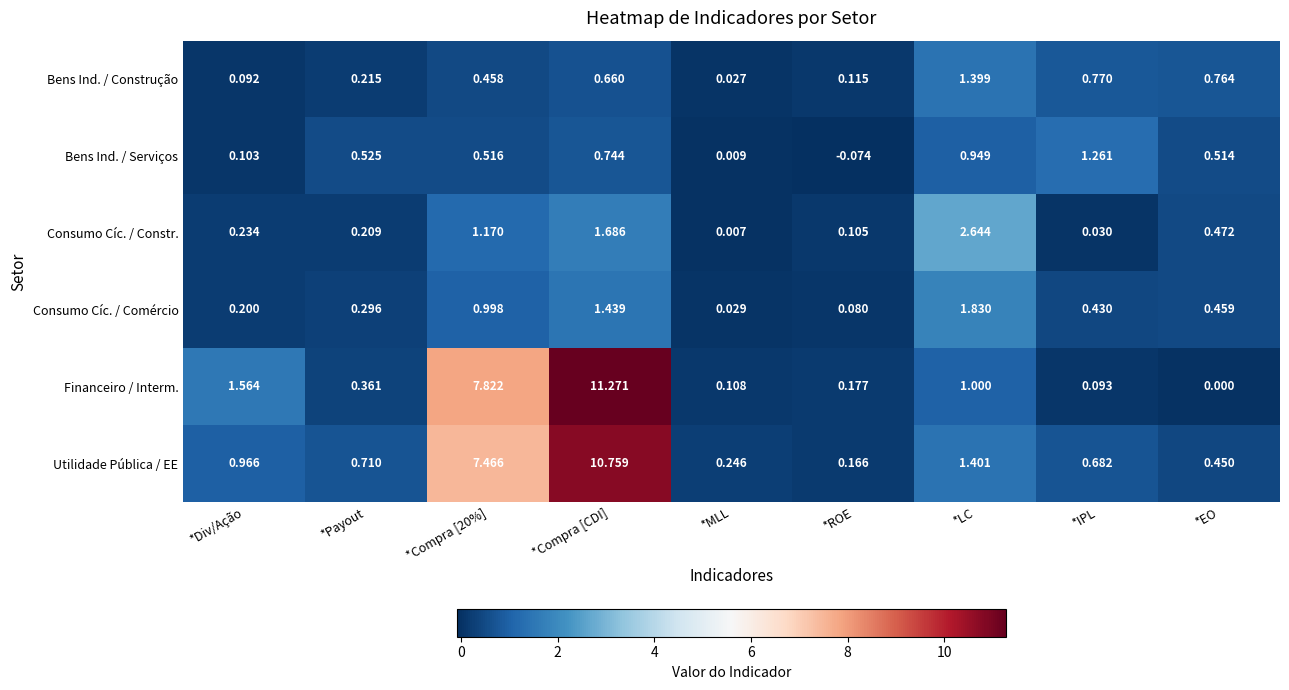

Which series has the widest spread of values?

Financeiro / Interm.